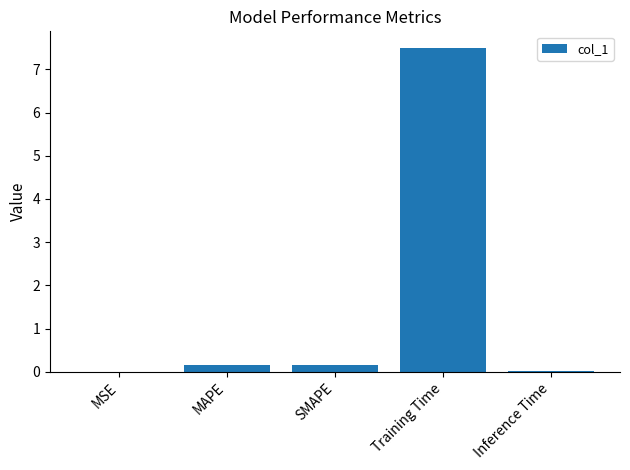

Which category has the highest value across all series?

Training Time